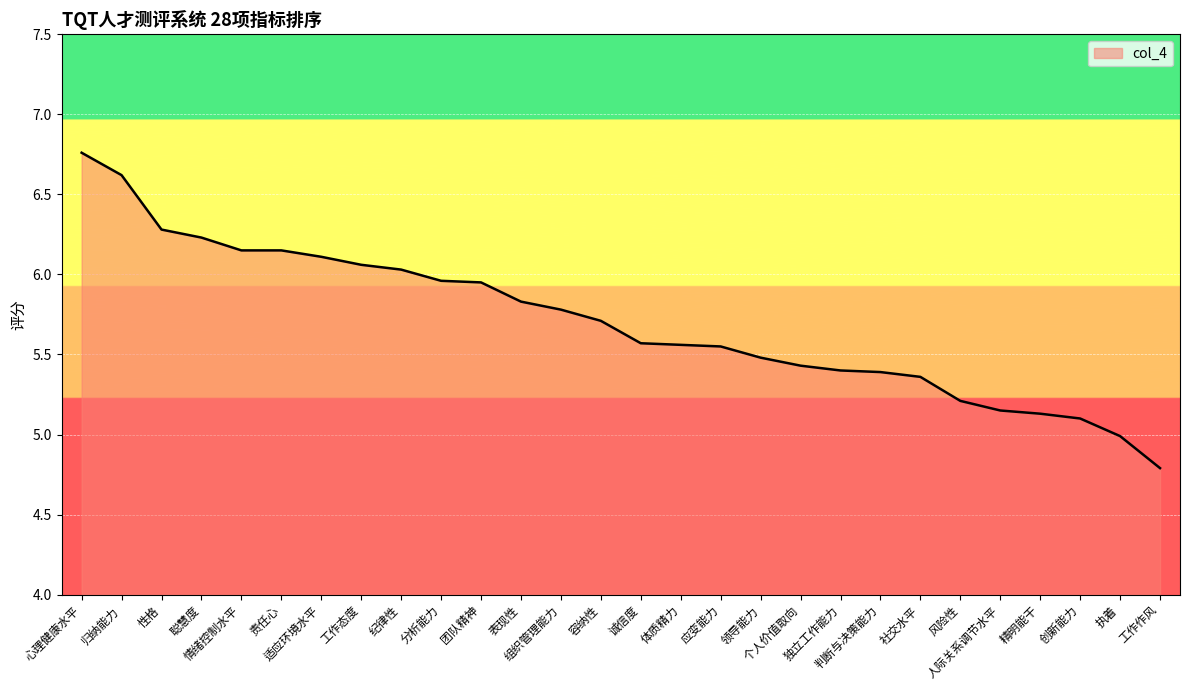

What is the sum of all values?

159.7